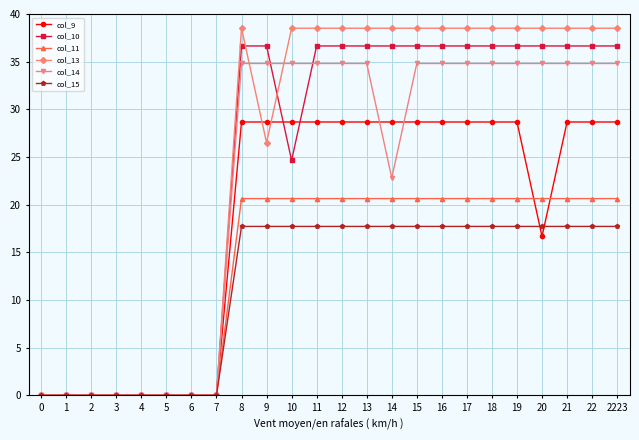

True or false: col_15 has a value of 0.0 at 1.

True